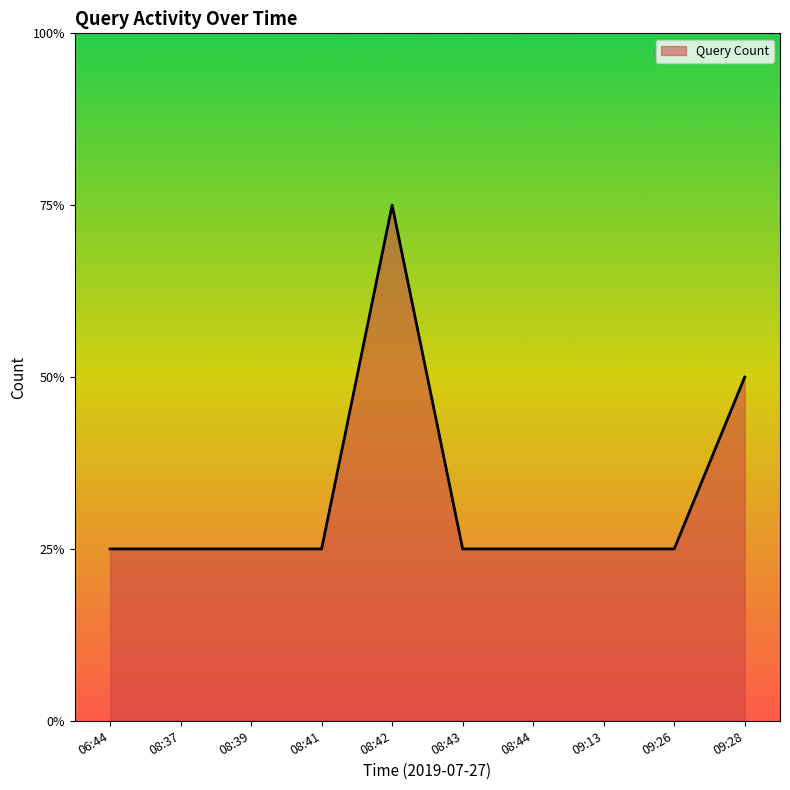

Between 09:26 and 08:44, which is larger?

09:26